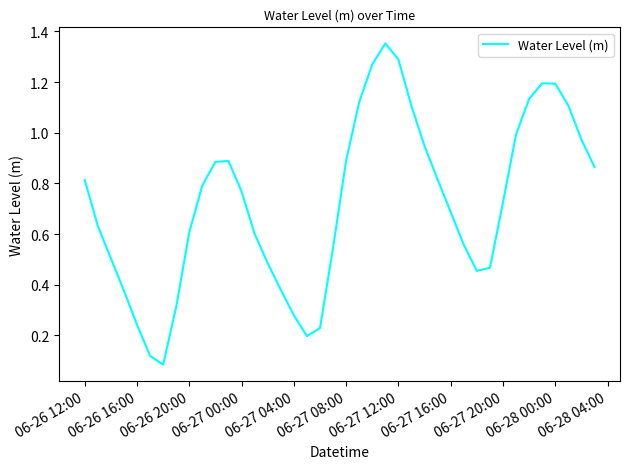

True or false: the data shows 0.7 at 06-27 16:00.

True